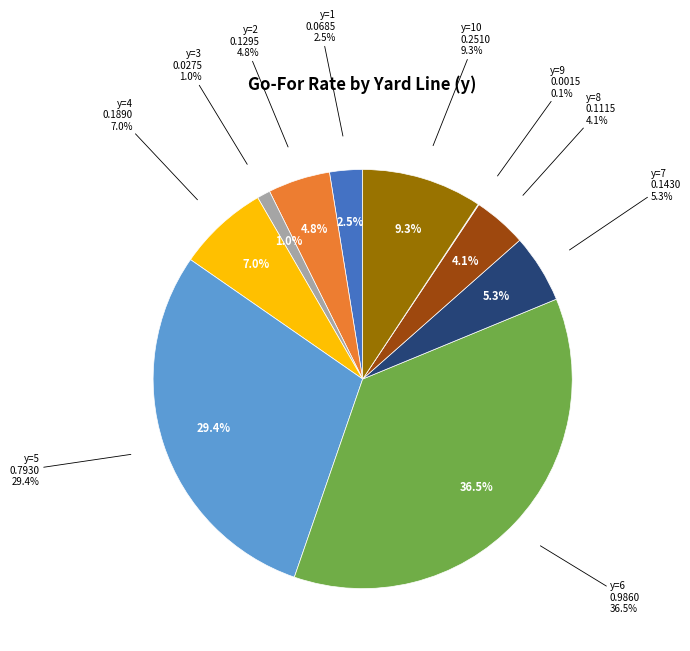

How many segments does this pie chart have?

10